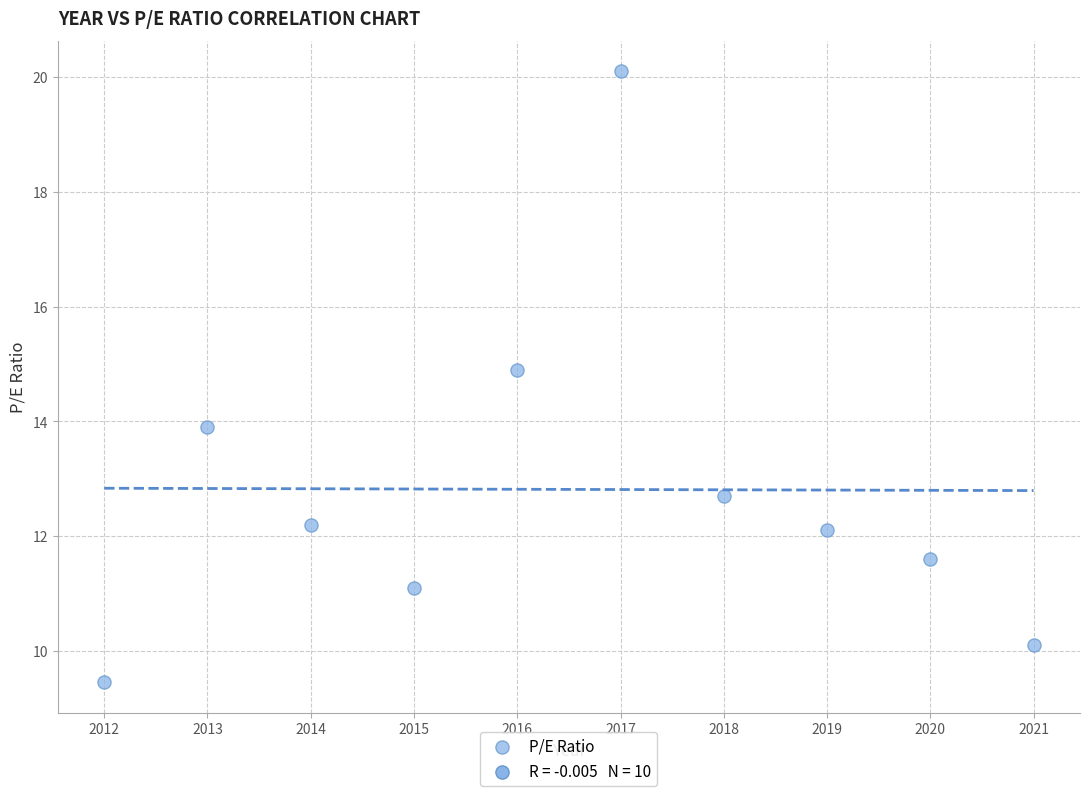

What is the range of X values (max minus min)?

9.0